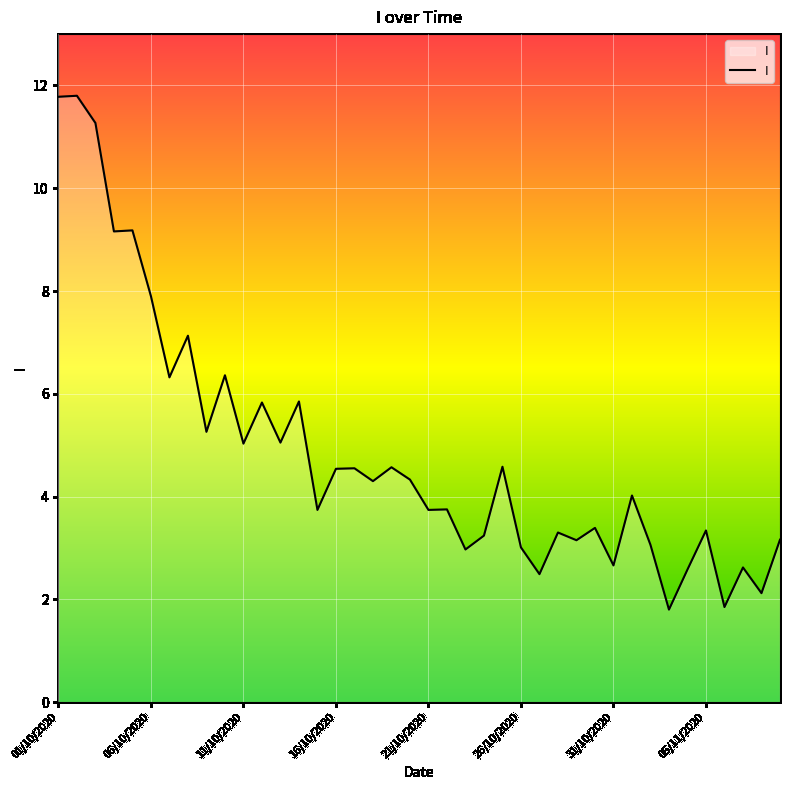

What is the minimum value shown in the chart?

1.8